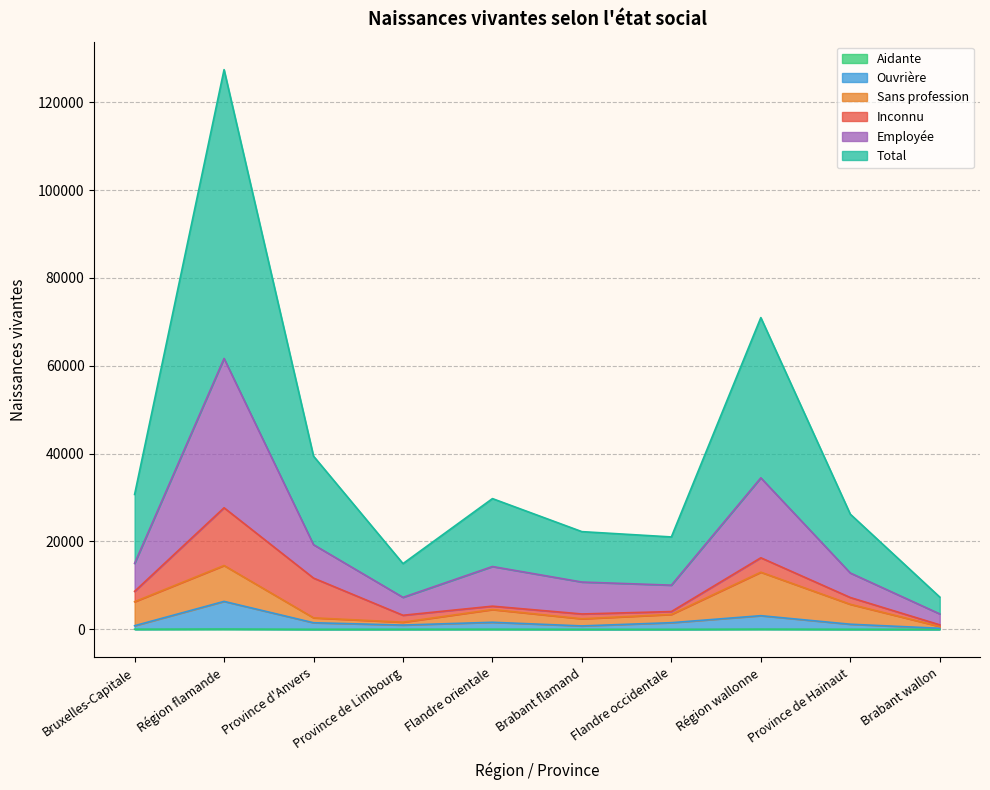

What is the label of the 8th point from the right?

Province d'Anvers